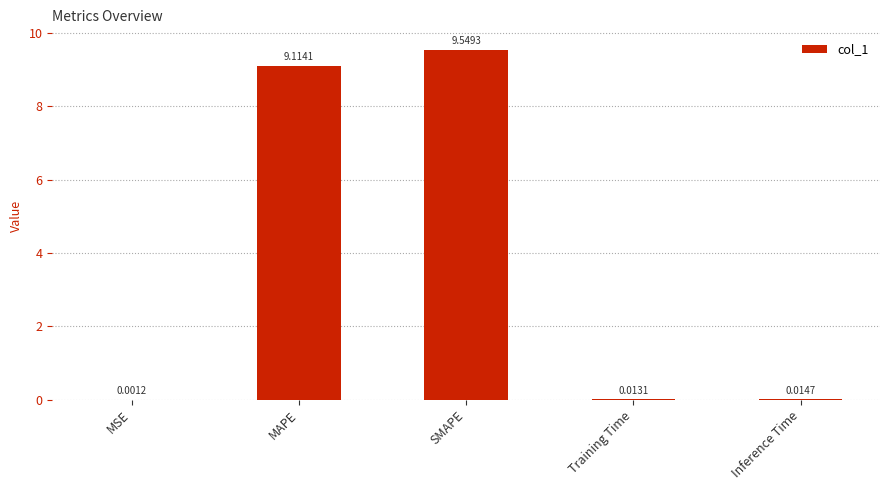

At which category does the chart reach its peak across all series?

SMAPE